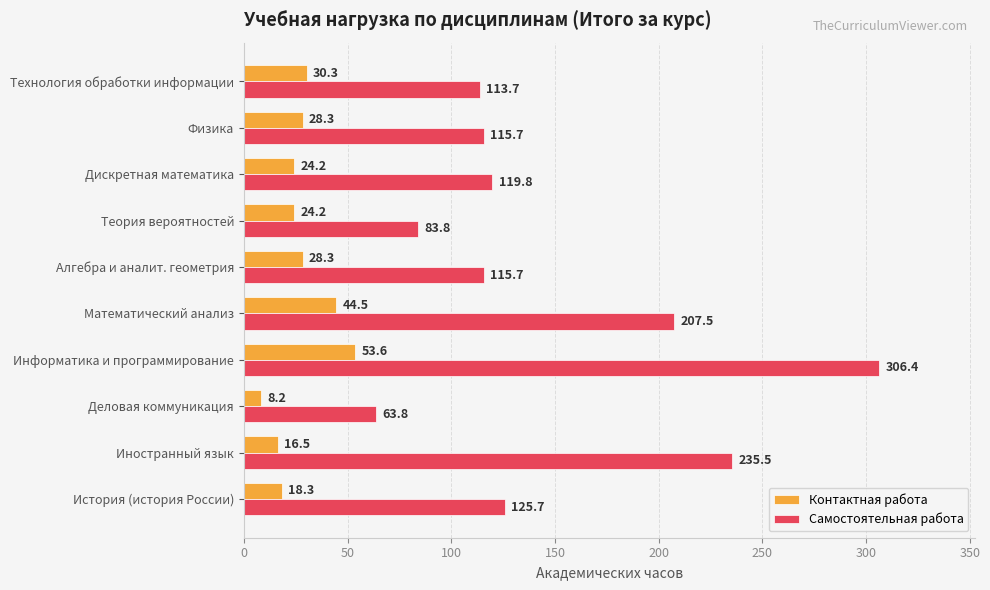

What is the average value of the Контактная работа series?

27.6